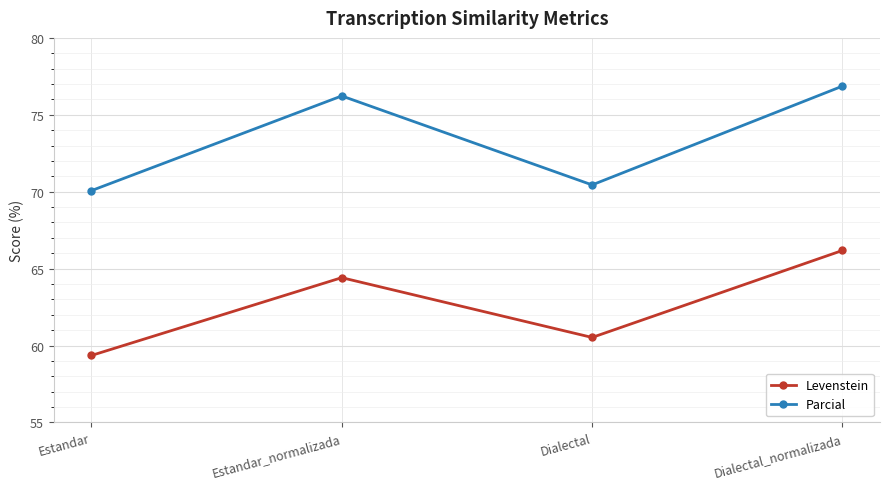

Which series changed the most between Estandar and Dialectal_normalizada?

Levenstein